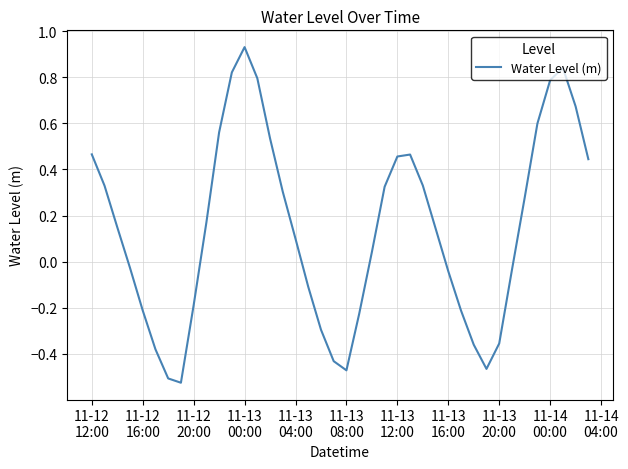

What is the difference between the maximum and minimum values?

1.5